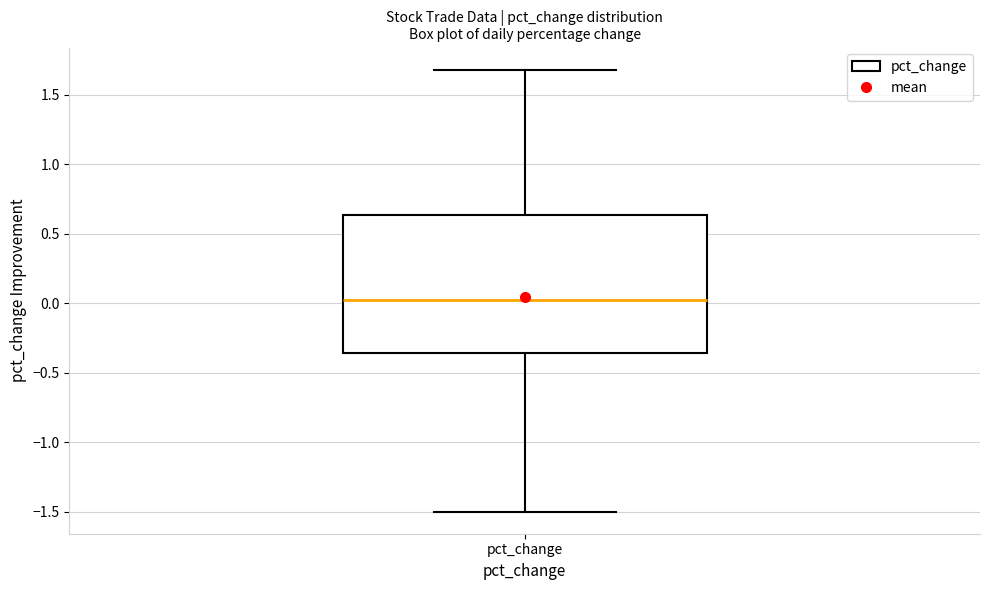

Transcribe this box plot: give where the median line is, the range the box spans, and where the two whiskers end, as read against the y-axis. The values are not printed on the chart, so give them approximately, as read against the axis.

median 0.05, box -0.35 to 0.65, whiskers -1.50 to 1.70